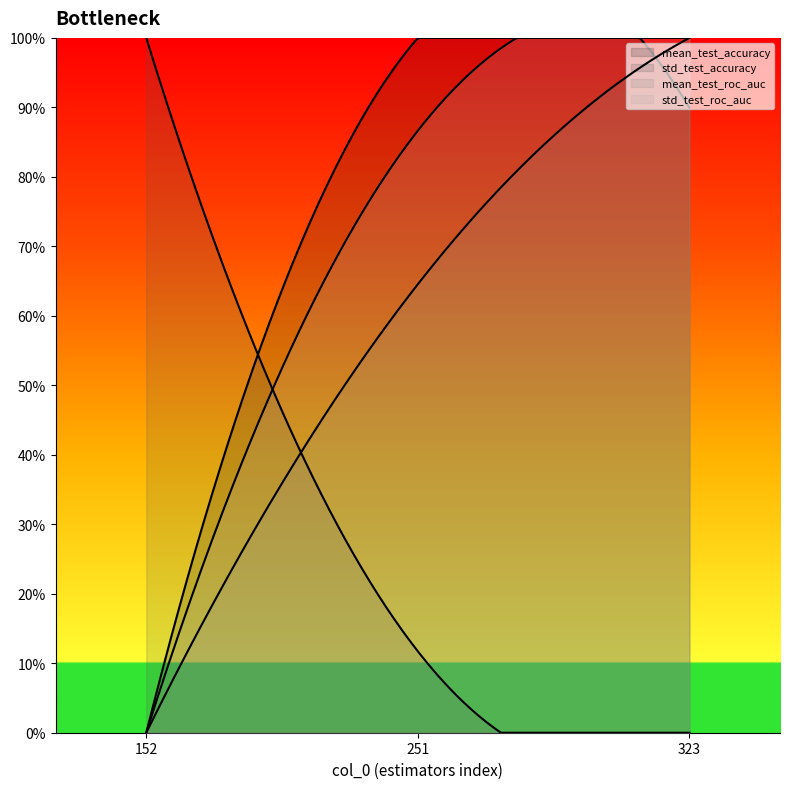

Is the value of mean_test_accuracy at 323 greater than the value of mean_test_roc_auc at 251?

Yes